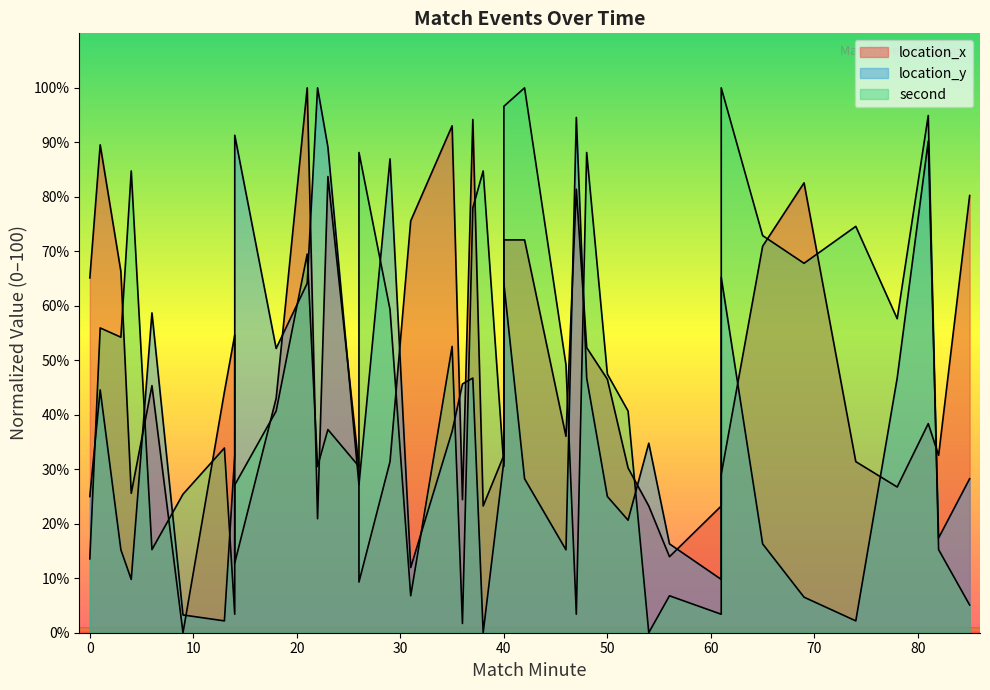

Which has a higher value, 18 or 81?

18